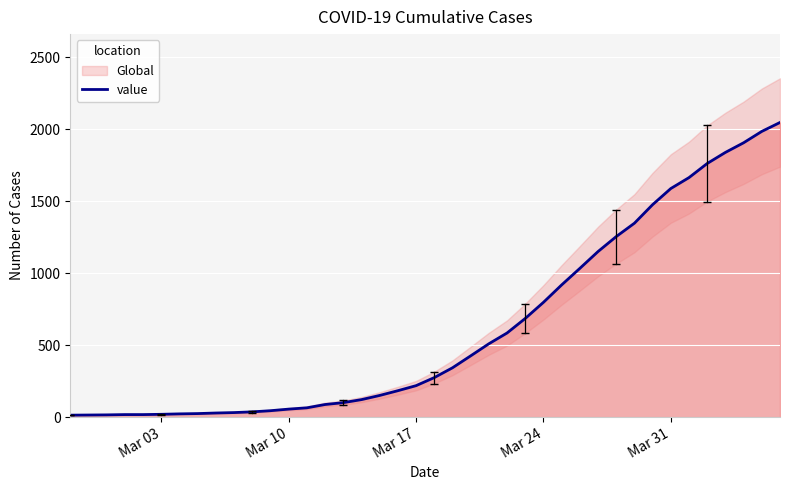

What is the greatest value displayed?

2047